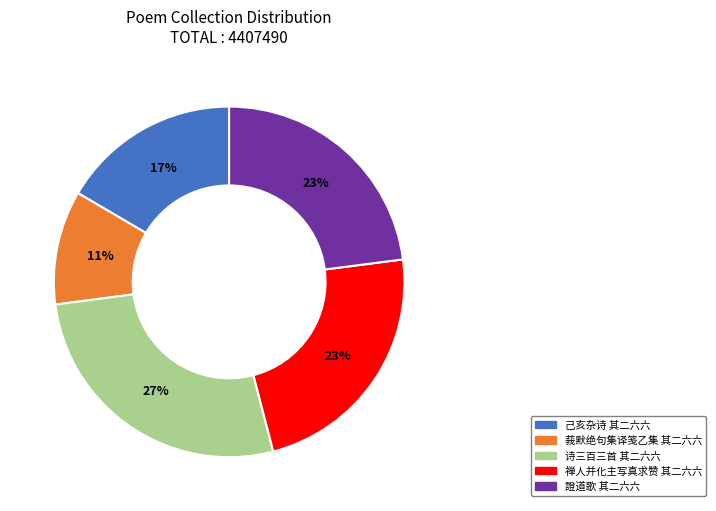

Combined, do 诗三百三首 其二六六 and 己亥杂诗 其二六六 account for over 50%?

No